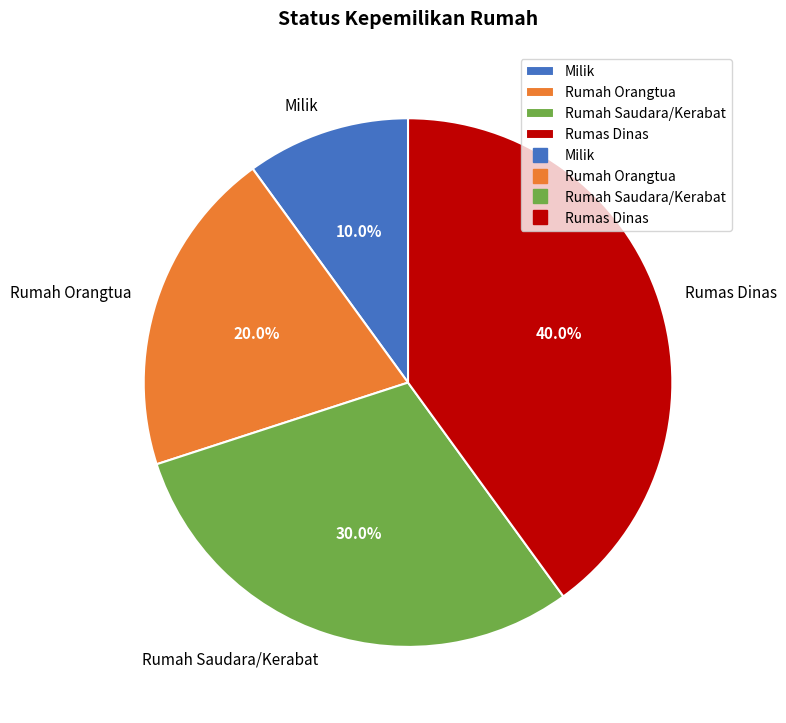

To the nearest percent, what percentage of the pie is Rumas Dinas?

40%